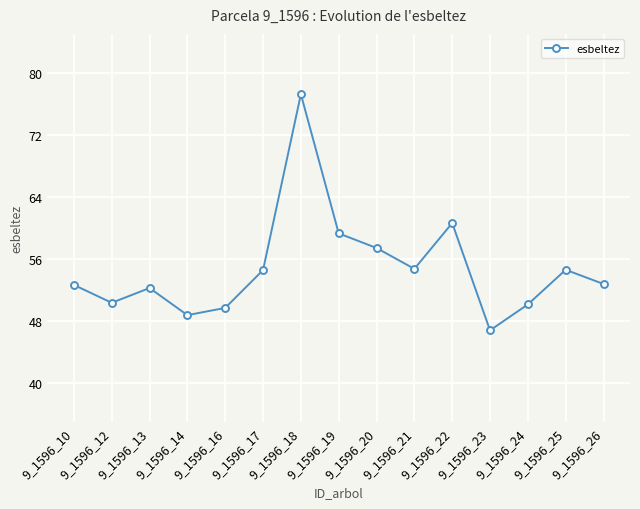

What is the difference between the values at 9_1596_19 and 9_1596_10?

6.6